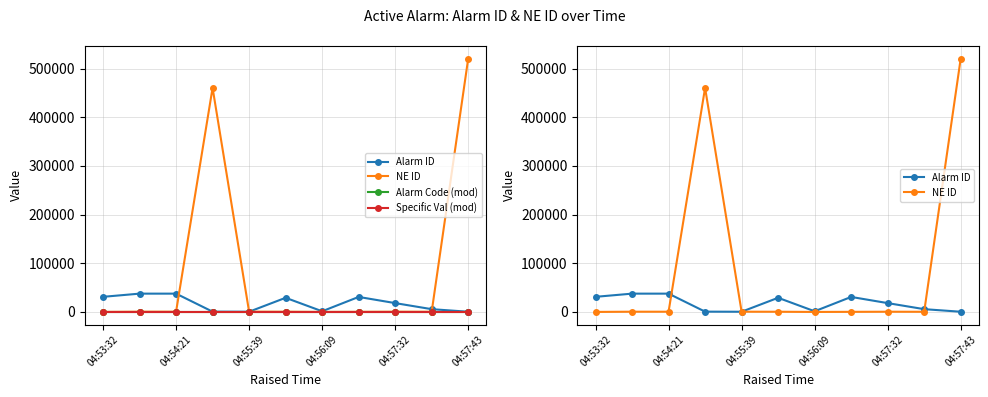

Where does the Alarm ID series first go above 18147?

04:53:32